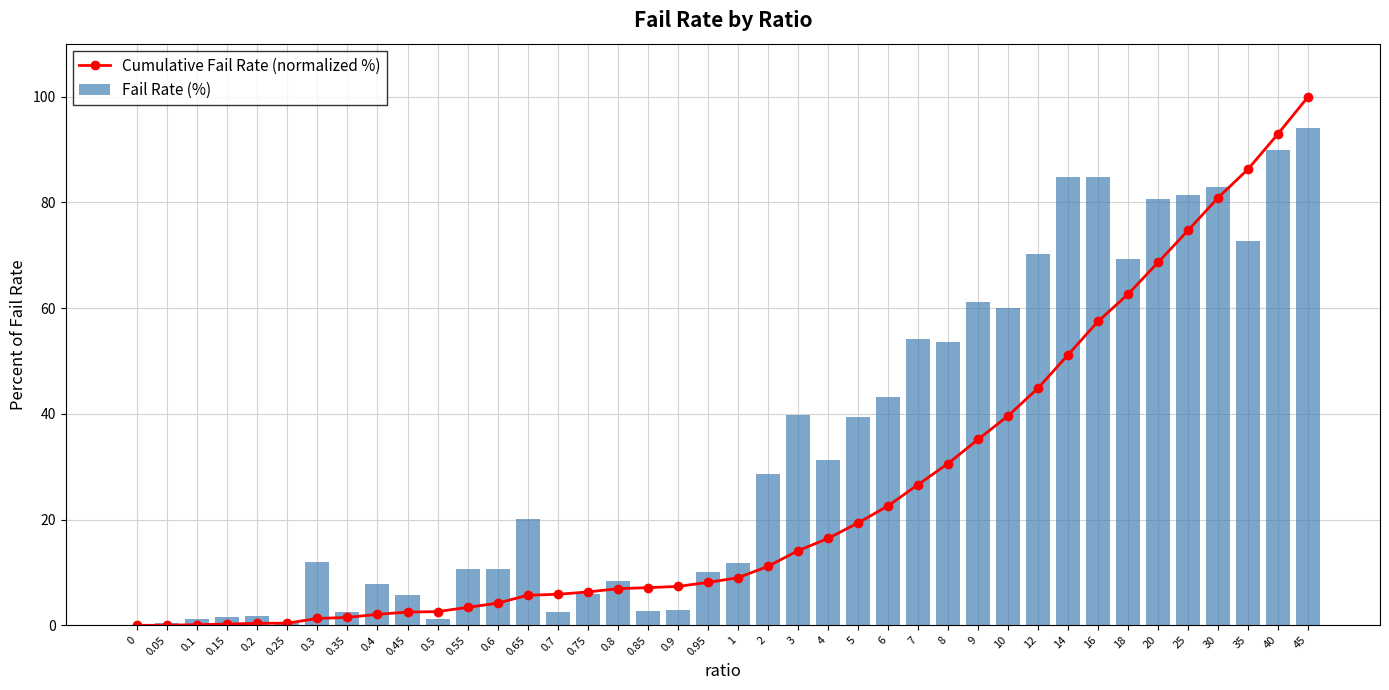

Count the number of data series in this chart.

2